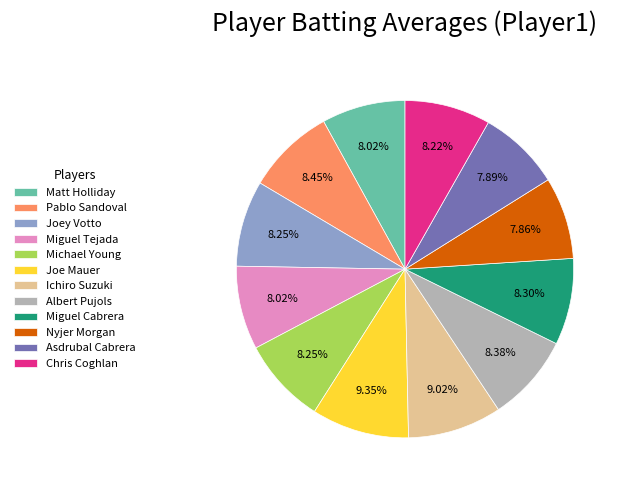

Does any single category account for the majority?

No